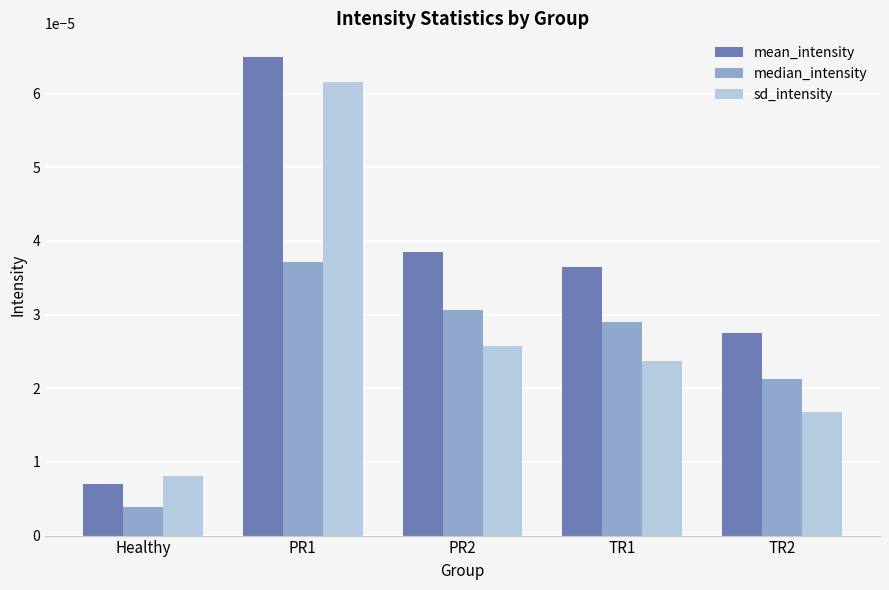

At Healthy, list the series in order from largest to smallest.

sd_intensity, mean_intensity, median_intensity